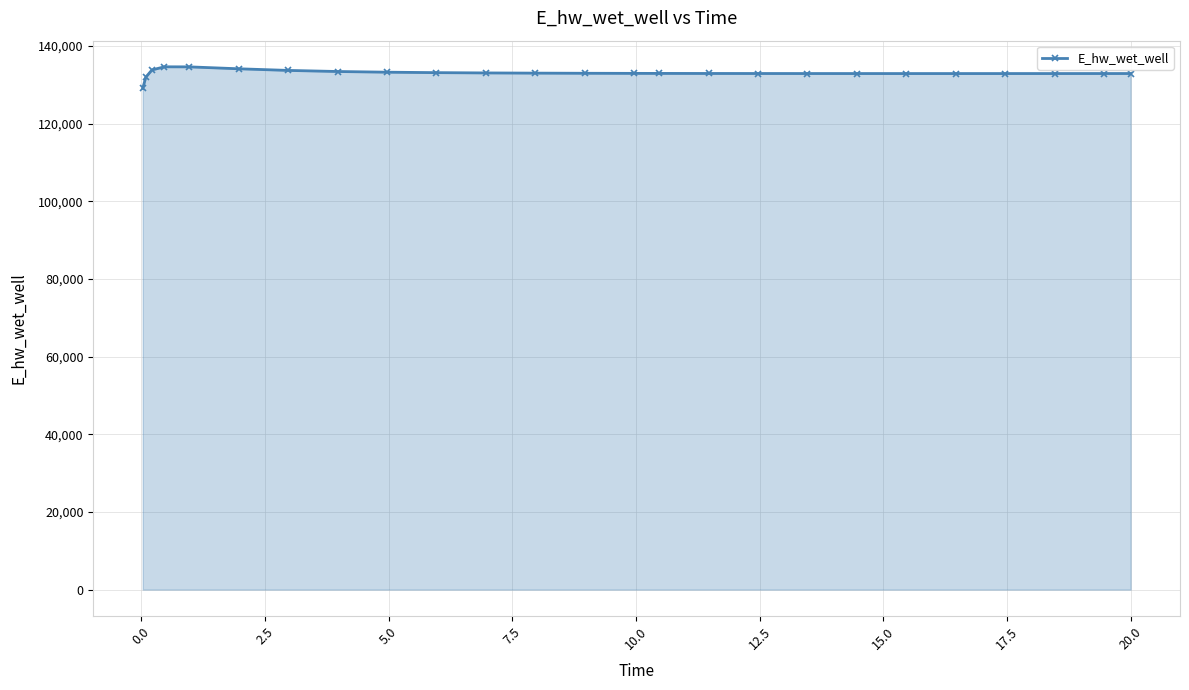

What is the value of the 8th point from the left?

133418.5